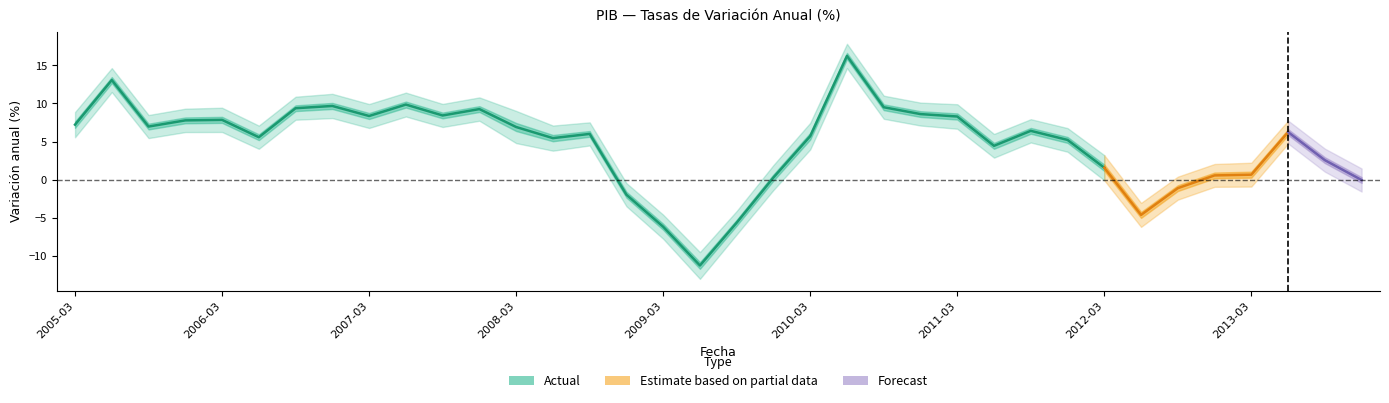

Read the qt/qt-4 value at 2008-06-01.

5.5